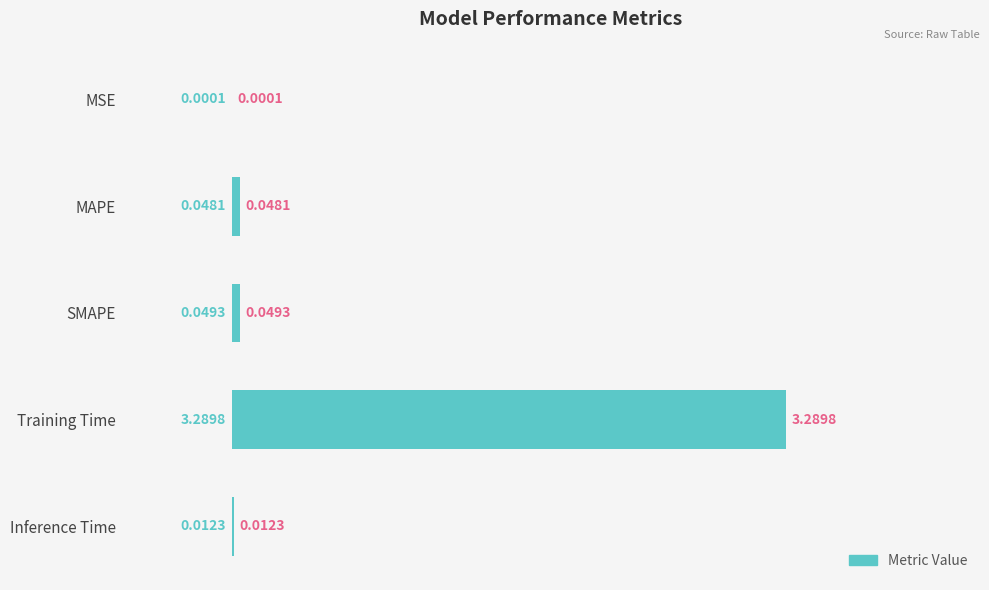

At which category does the chart reach its peak across all series?

Training Time